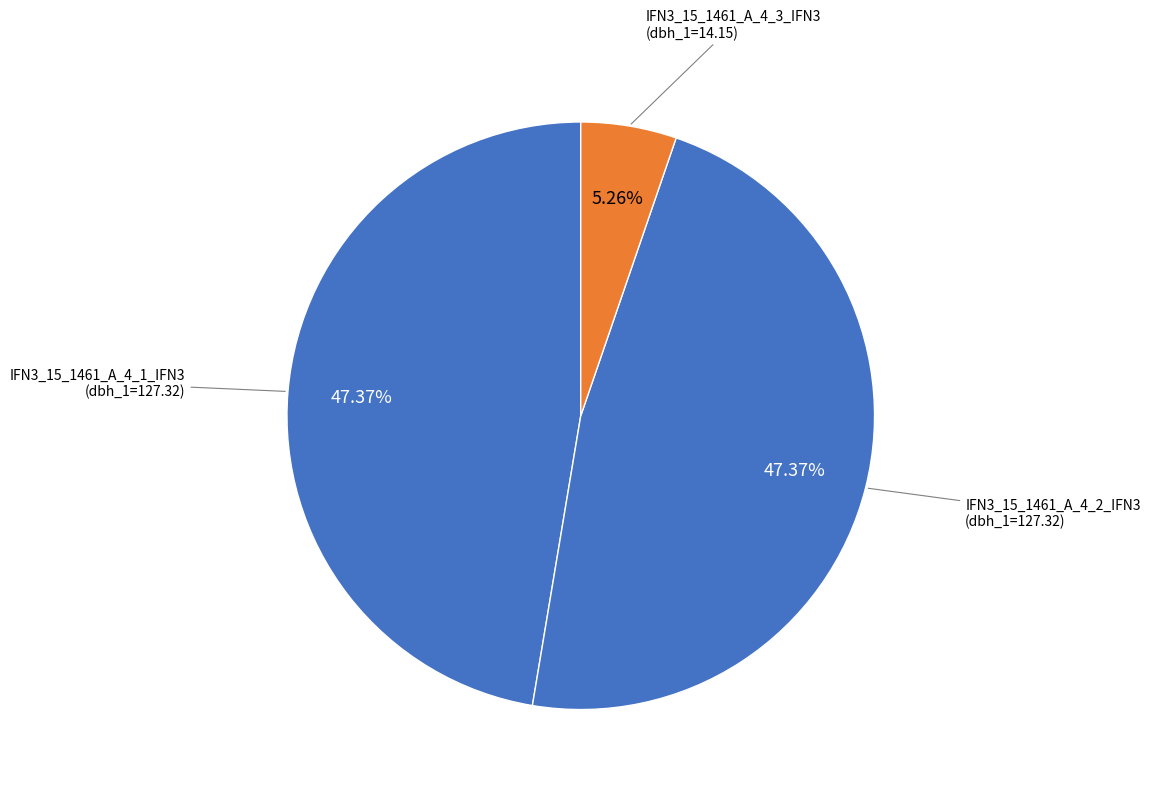

To the nearest percent, what is the average slice percentage?

33%